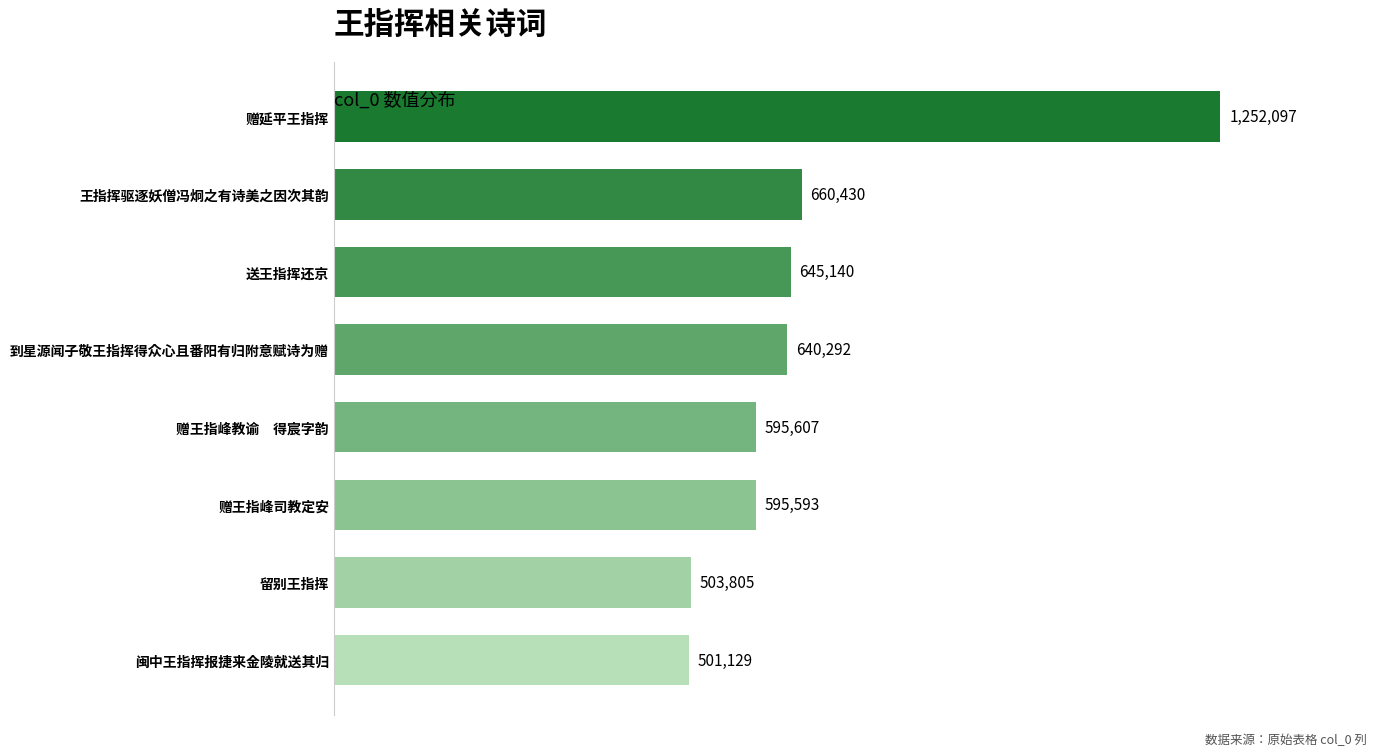

Does the chart contain any negative values?

No